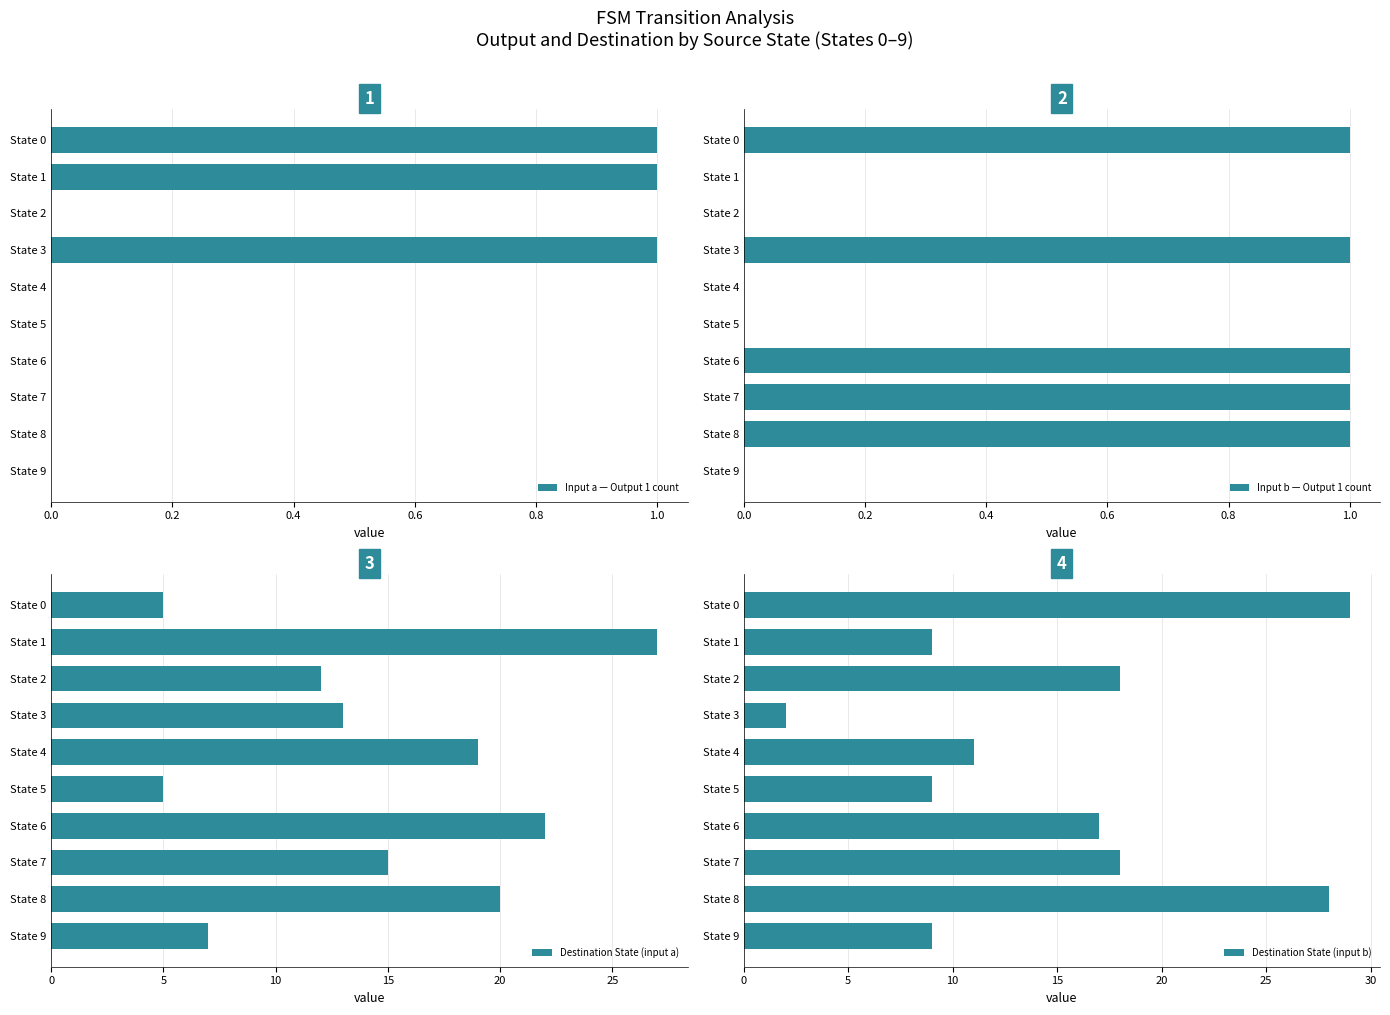

Which category has the highest value in the Destination State (input a) series?

State 1